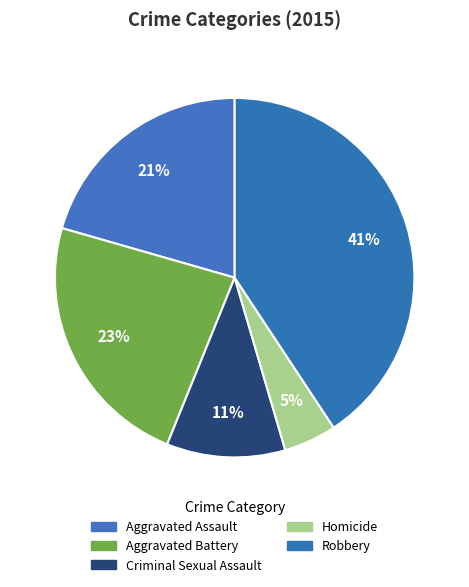

What percentage is the Criminal Sexual Assault slice, to the nearest percent?

11%